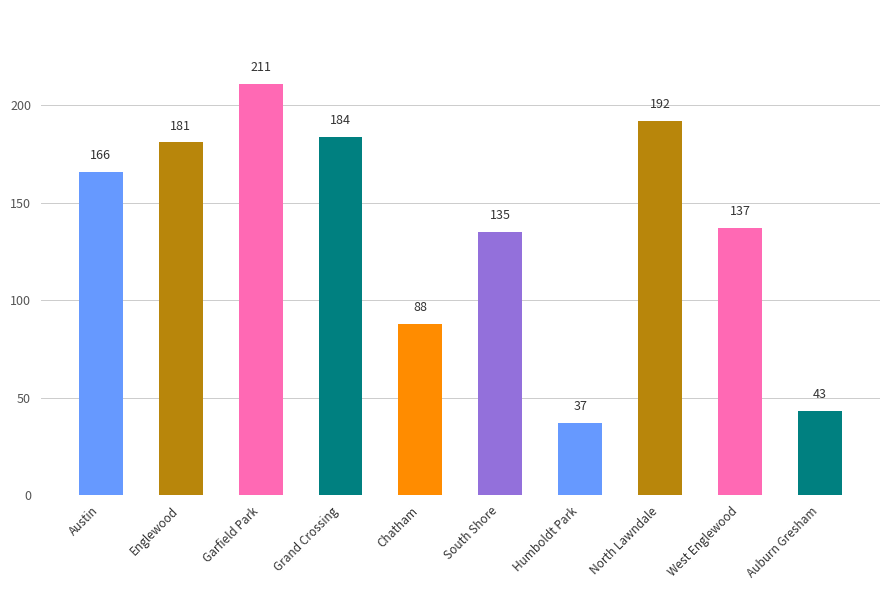

Are the bars horizontal?

No